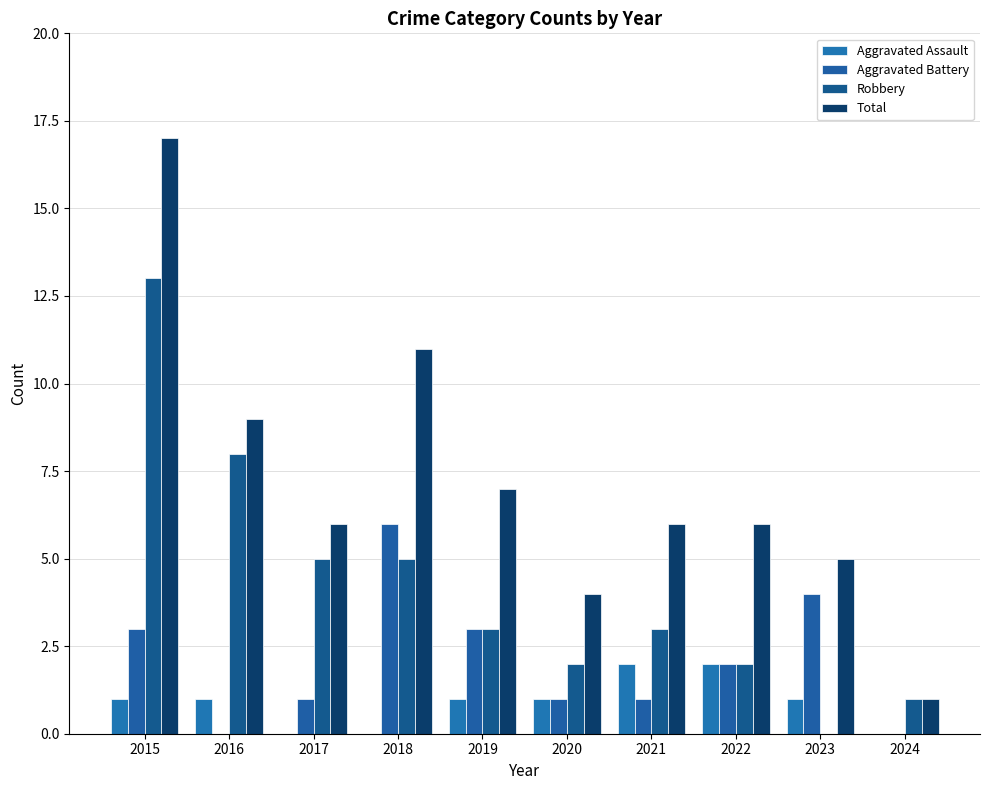

Which series has the widest spread of values?

Total